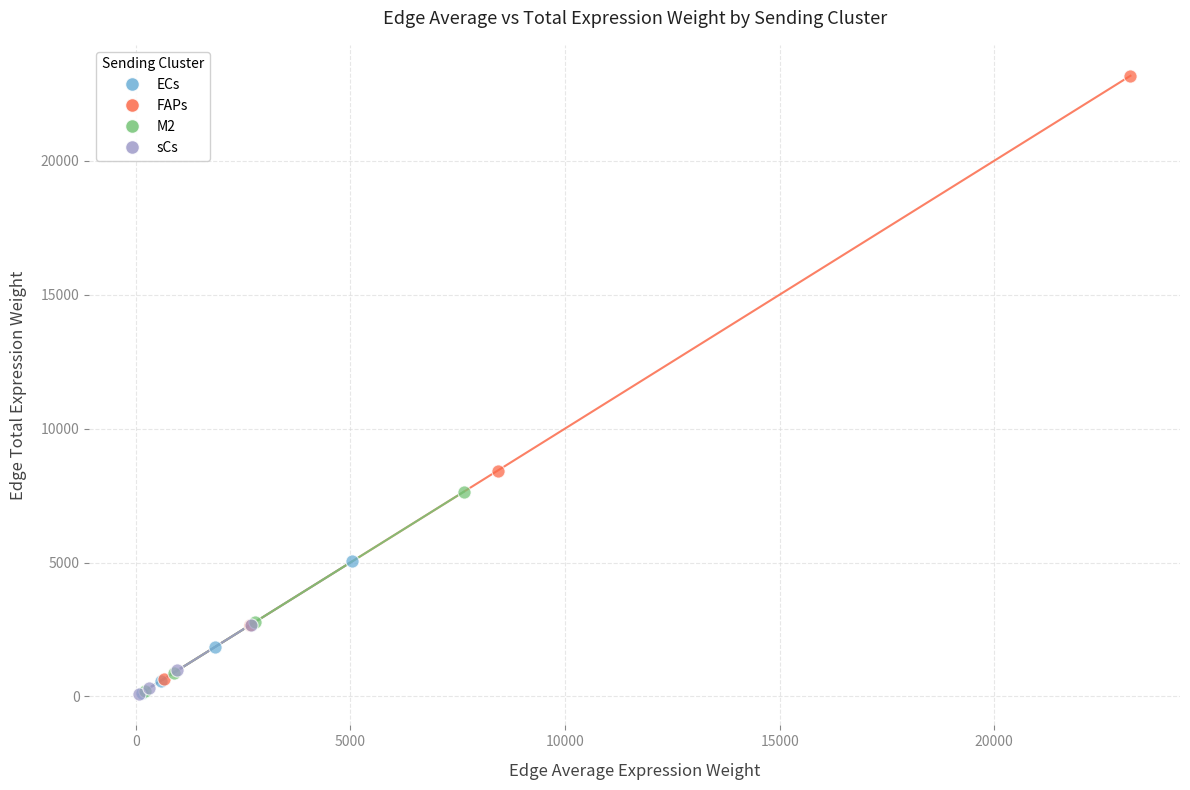

Which series reaches the maximum Y coordinate?

FAPs